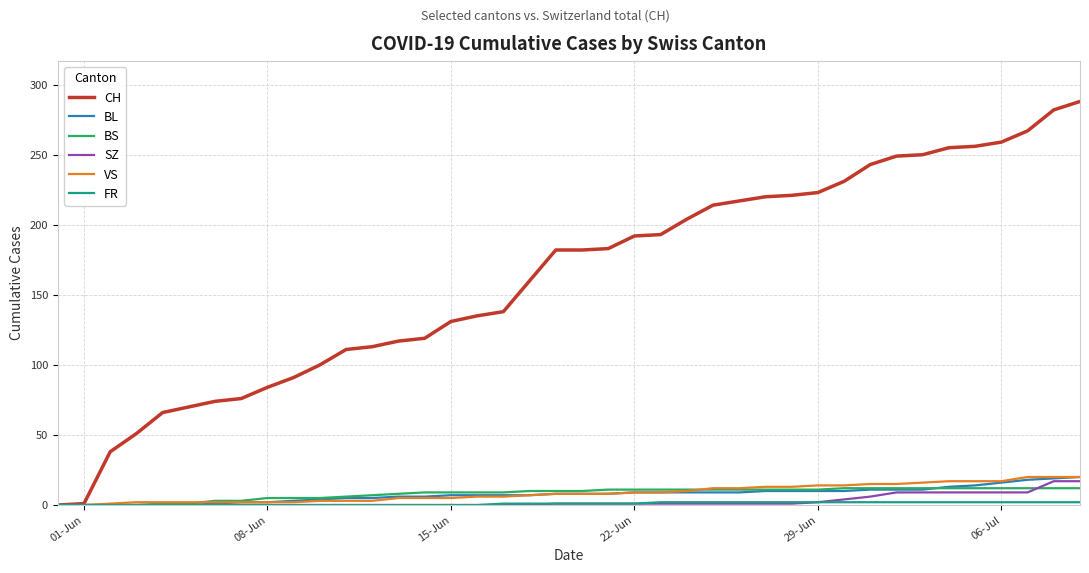

What is the maximum value shown in the chart?

288